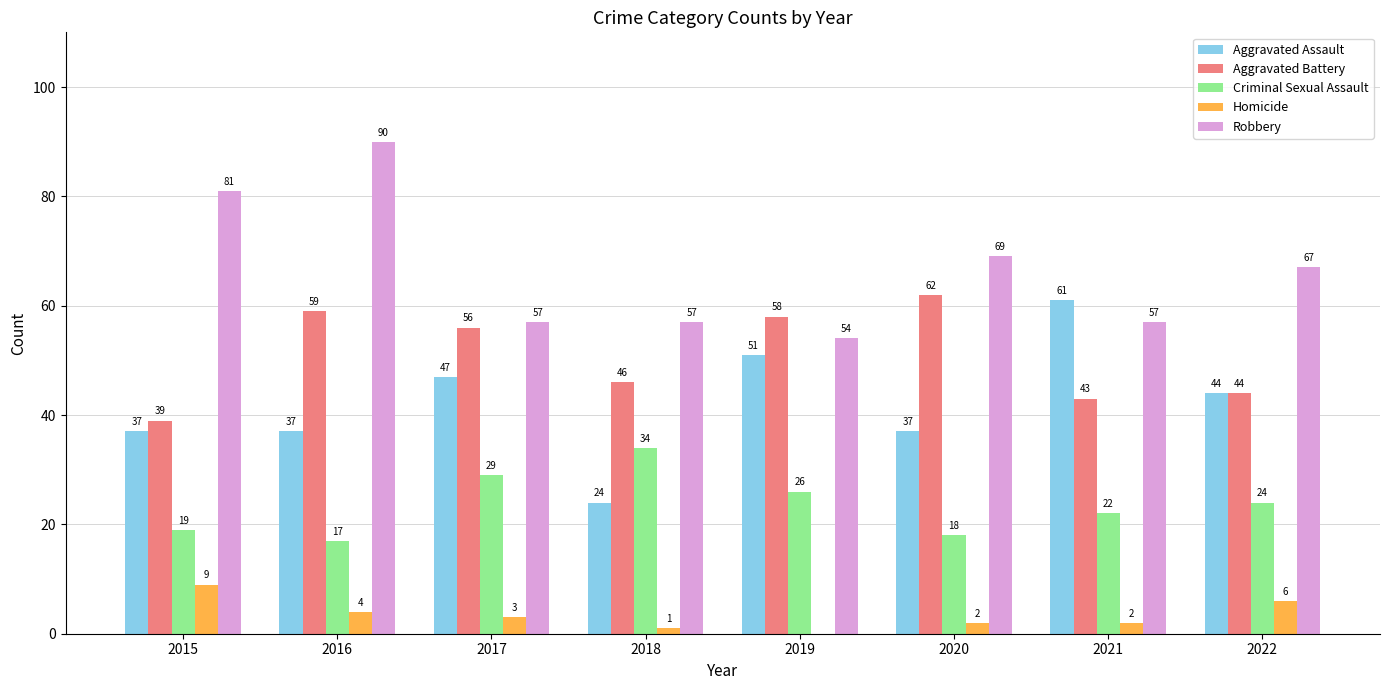

What is the sum of all Robbery values?

532